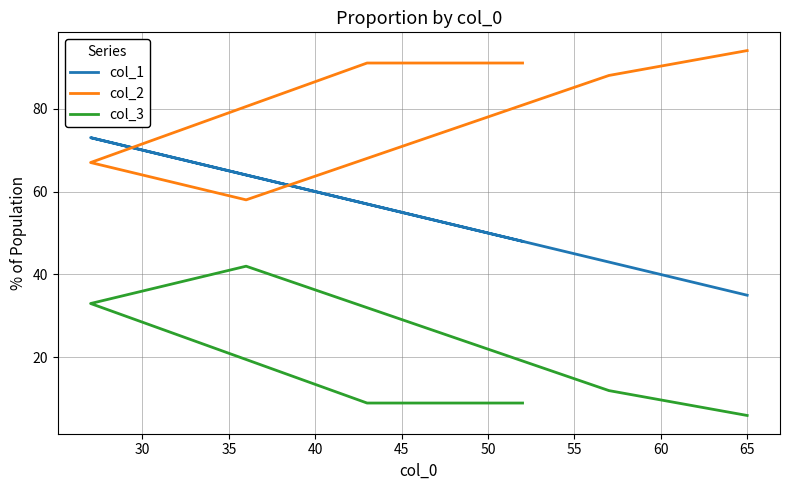

How many lines are shown in the chart?

3